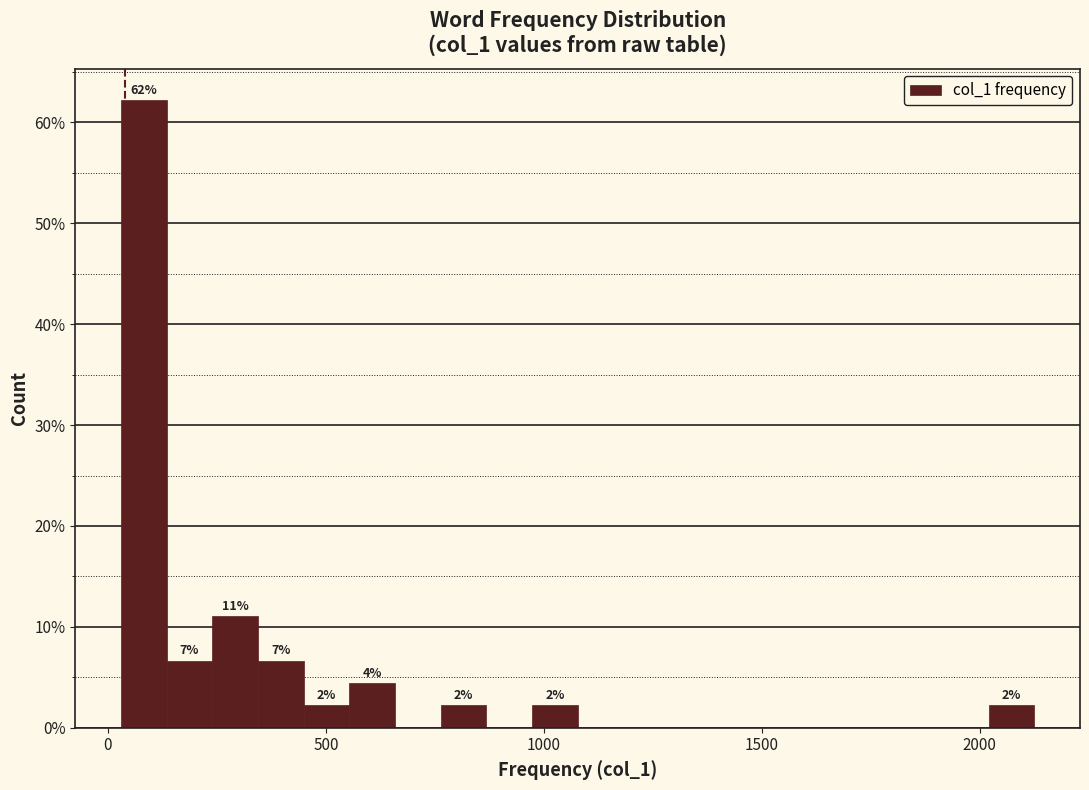

Around what value on the x-axis is the tallest bar? Give the approximate position of its centre, as read against the axis.

100